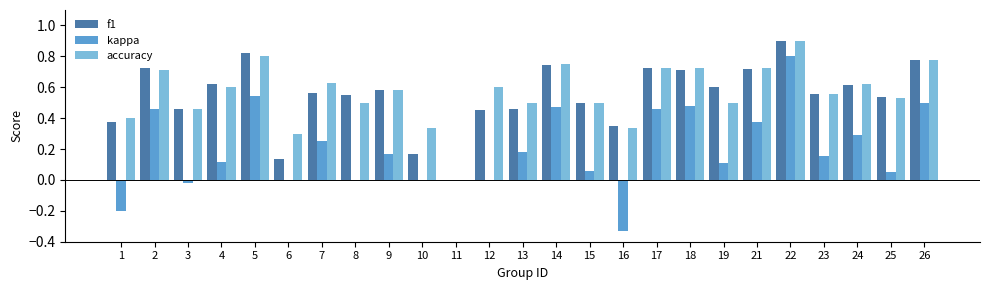

Which category has the highest value across all series?

22